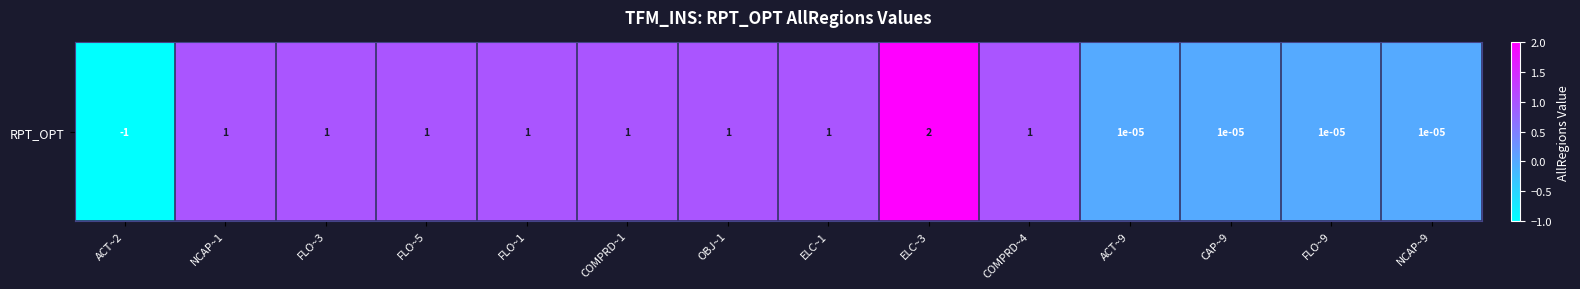

What is the maximum value shown in the chart?

2.0